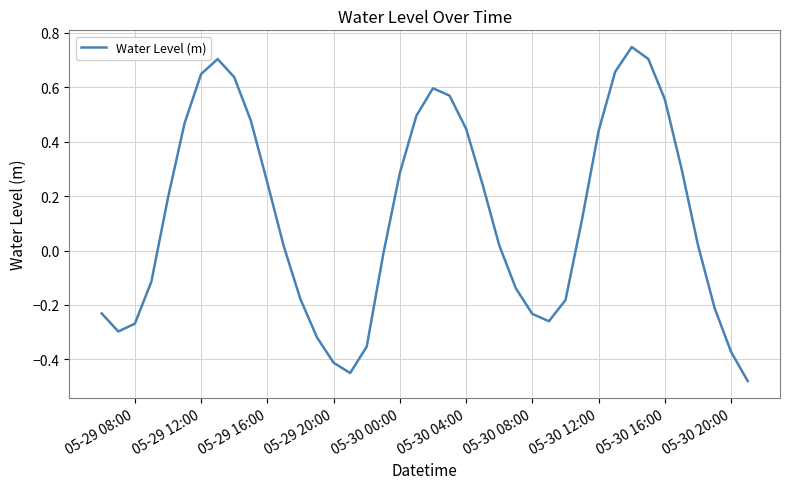

What is the difference between the maximum and minimum values?

1.2